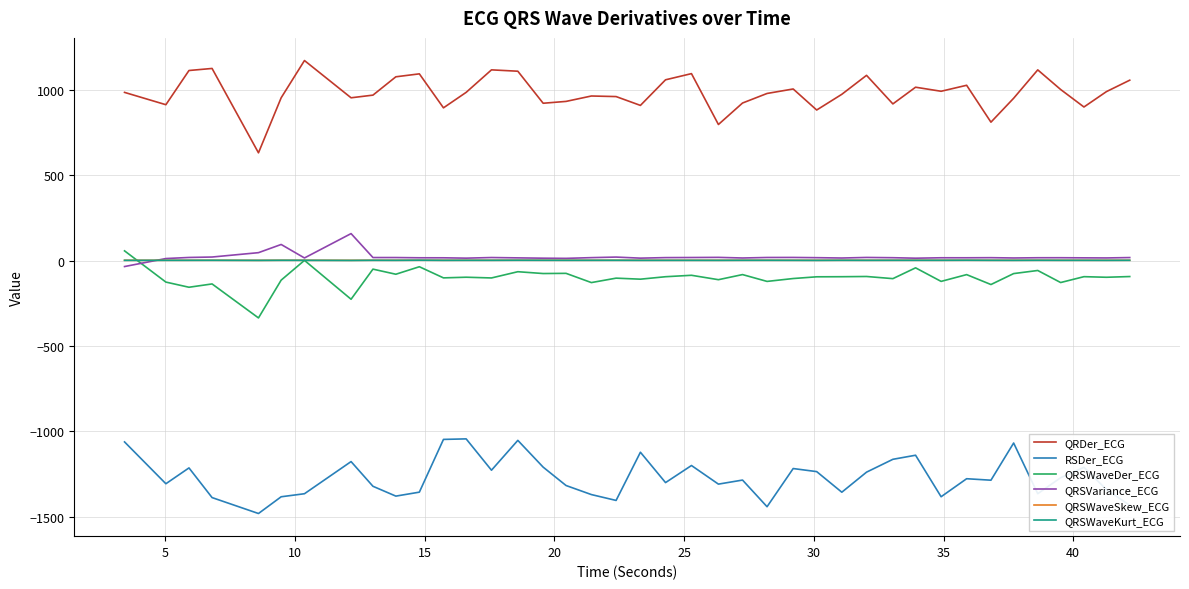

What is the maximum value shown in the chart?

1170.4